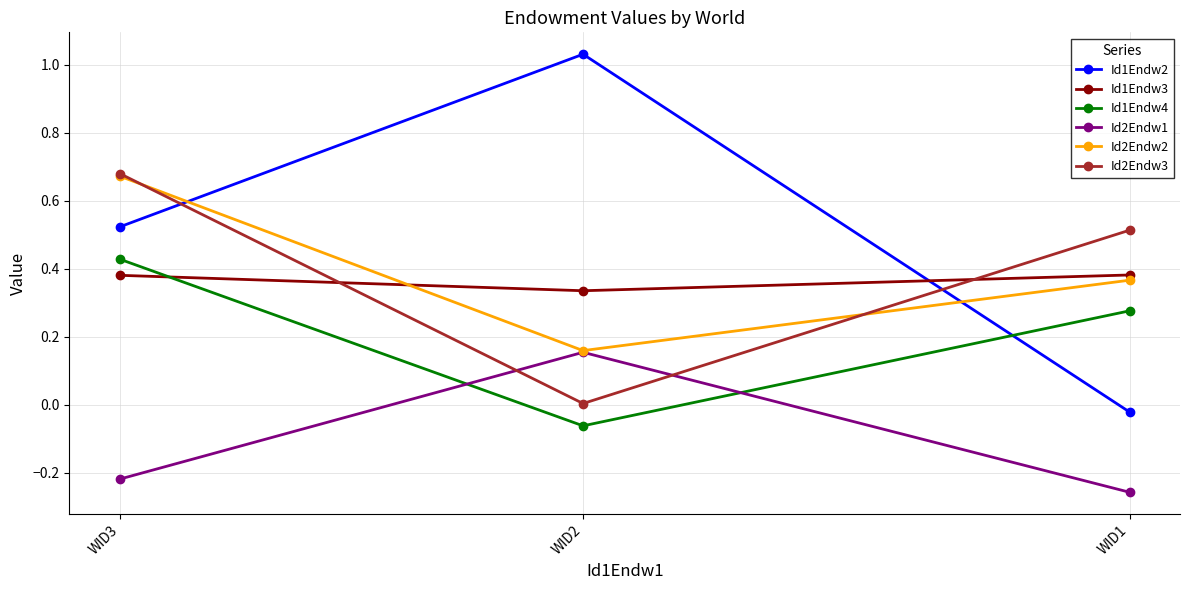

Does the chart display data point markers on the line(s)?

Yes